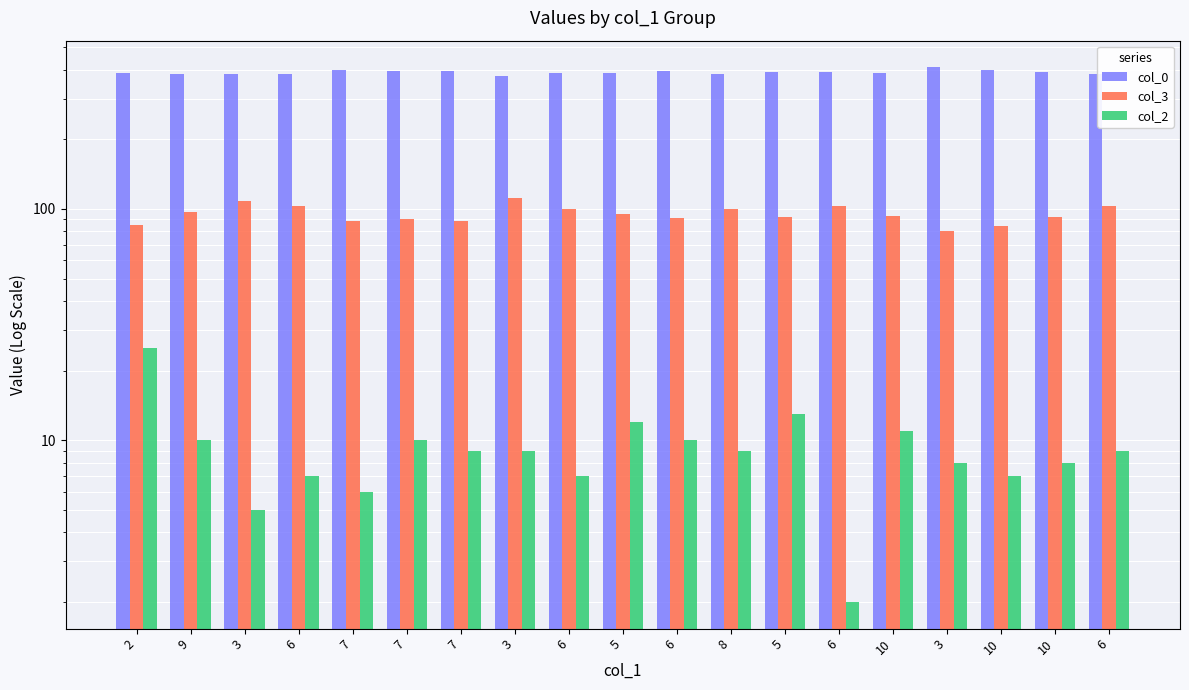

How many bars are there in each group?

3